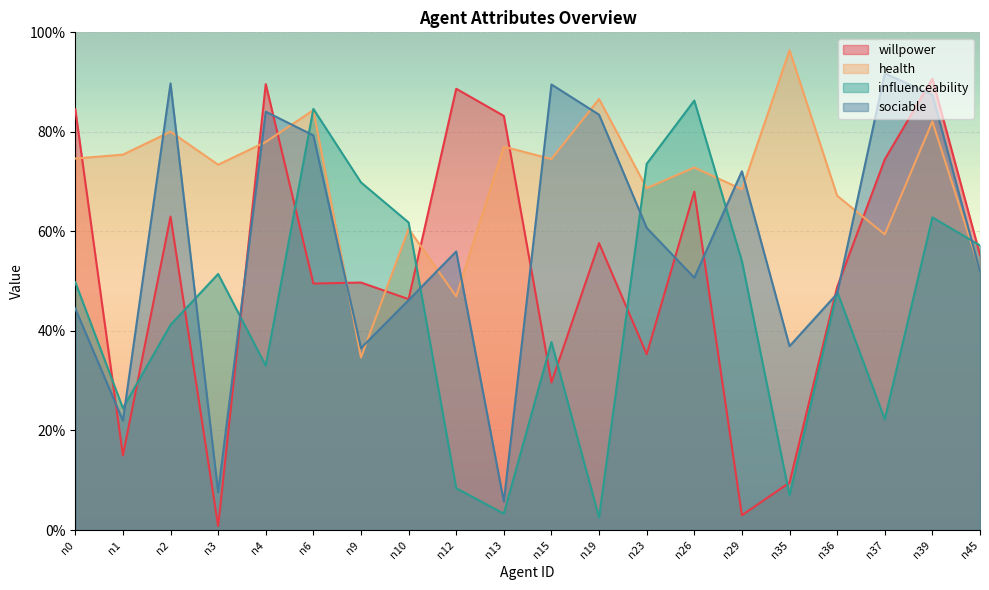

True or false: health has a value of 0.8 at n13.

True